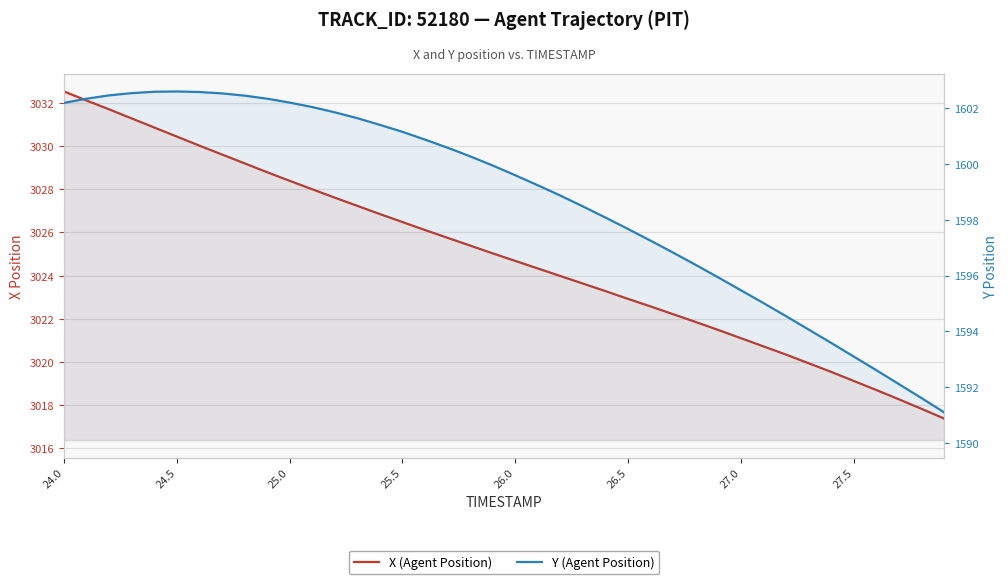

Reading right to left, what are all the values shown in this chart?

X (Agent Position): 3017.4	3017.8	3018.3	3018.7	3019.1	3019.5	3019.9	3020.3	3020.7	3021.1	3021.5	3021.8	3022.2	3022.6	3022.9	3023.3	3023.6	3024.0	3024.3	3024.7	3025.0	3025.4	3025.8	3026.1	3026.5	3026.8	3027.2	3027.6	3028.0	3028.4	3028.8	3029.2	3029.6	3030.0	3030.4	3030.9	3031.3	3031.7	3032.1	3032.5
Y (Agent Position): 1591.1	1591.6	1592.1	1592.6	1593.1	1593.6	1594.1	1594.5	1595.0	1595.5	1595.9	1596.4	1596.8	1597.2	1597.7	1598.1	1598.5	1598.9	1599.2	1599.6	1600.0	1600.3	1600.6	1600.9	1601.2	1601.4	1601.7	1601.9	1602.0	1602.2	1602.3	1602.5	1602.5	1602.6	1602.6	1602.6	1602.5	1602.5	1602.3	1602.2